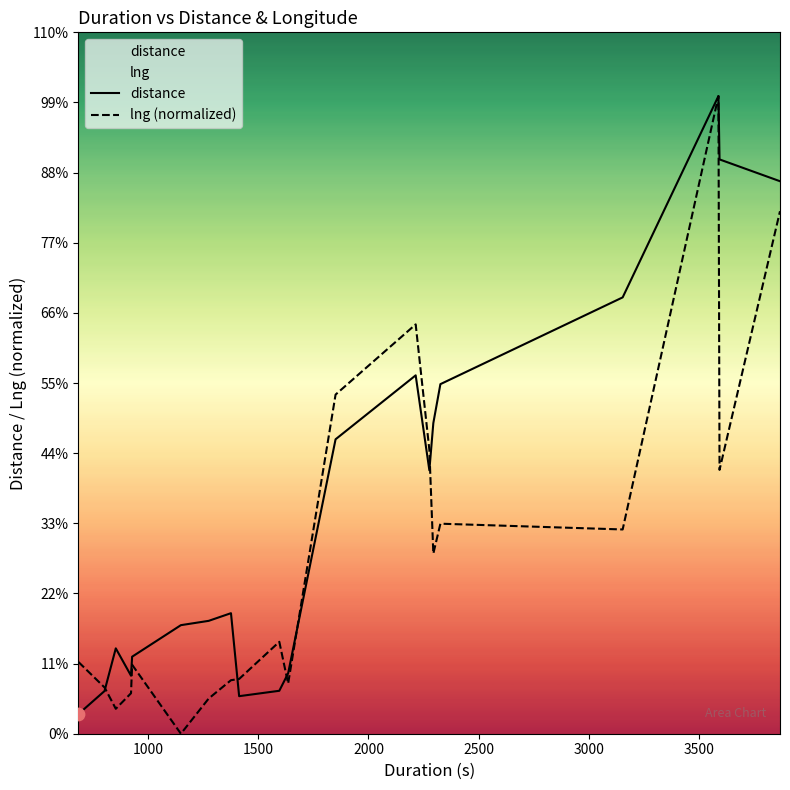

Which series has the widest spread of Y values?

lng (normalized)